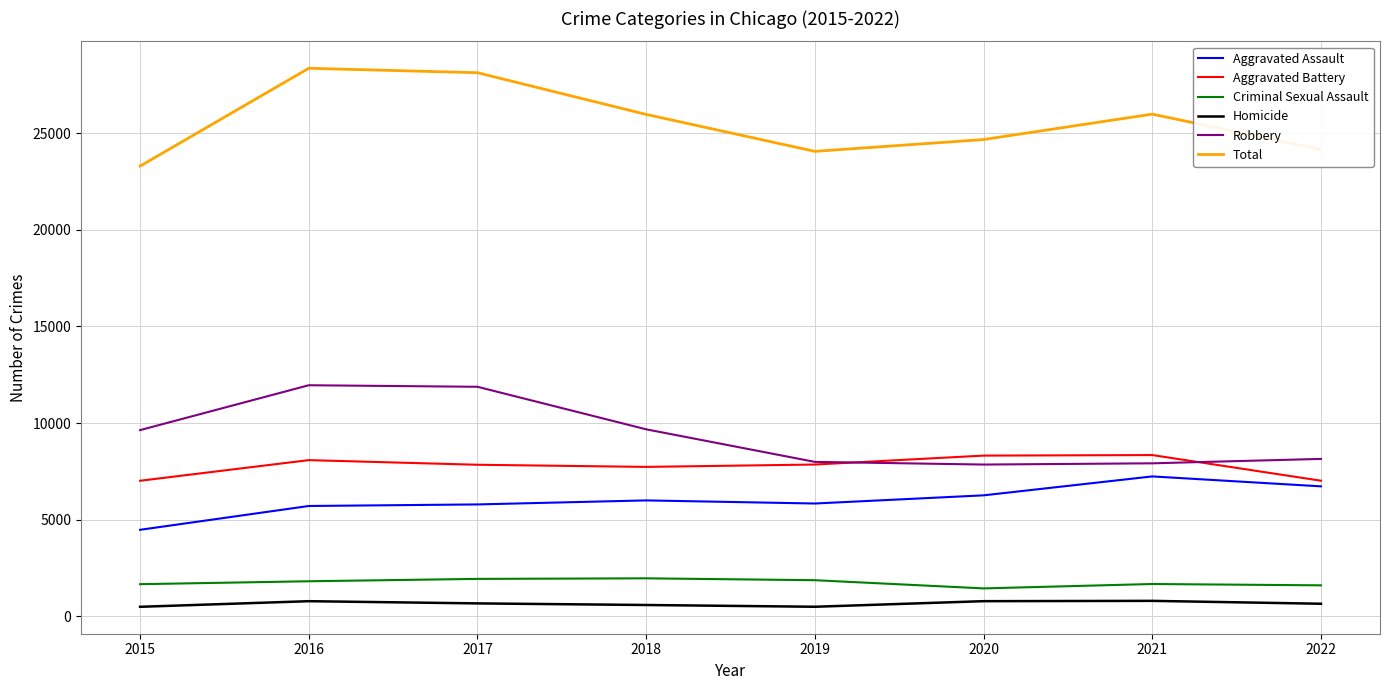

What is the highest value of the Aggravated Battery series?

8347